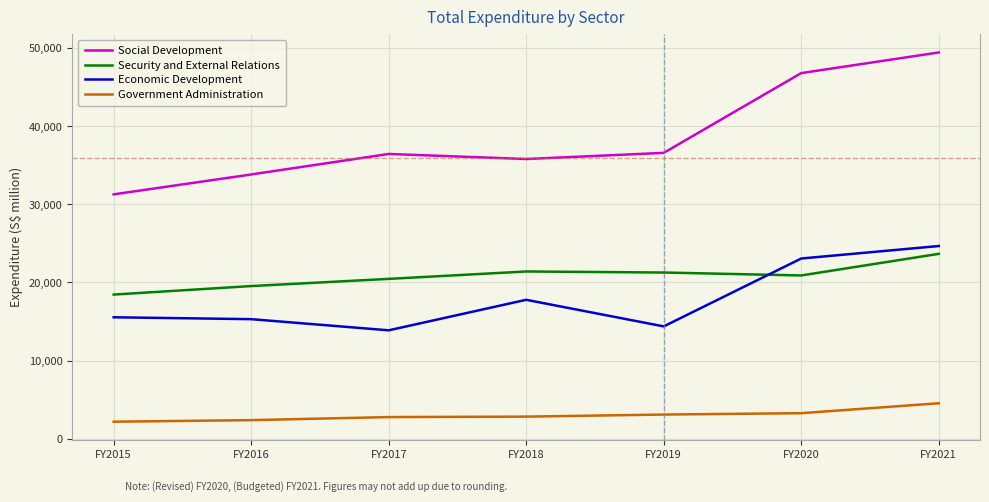

Which series has the largest range (max minus min)?

Social Development